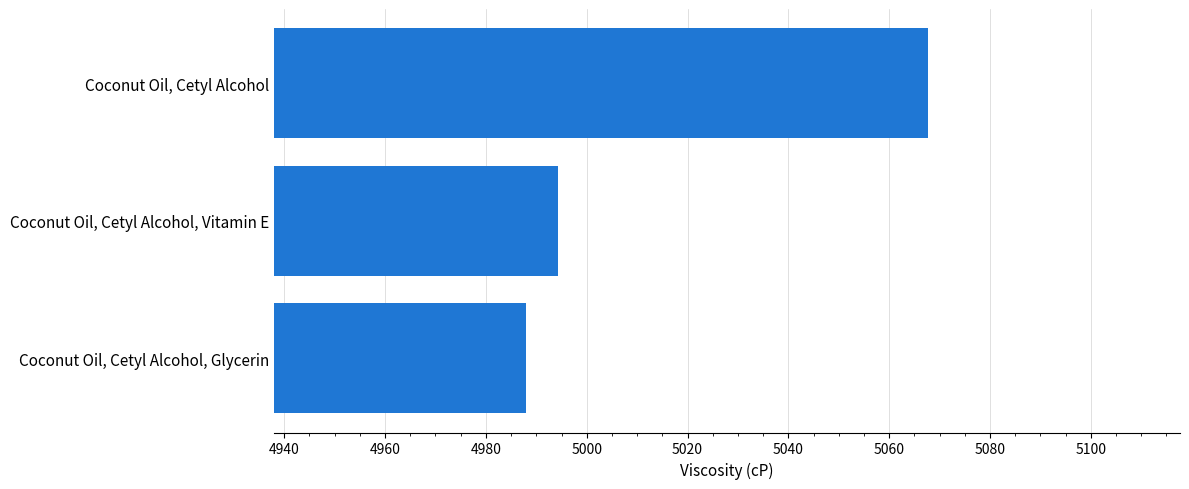

Which label corresponds to the smallest value in the chart?

Coconut Oil, Cetyl Alcohol, Glycerin